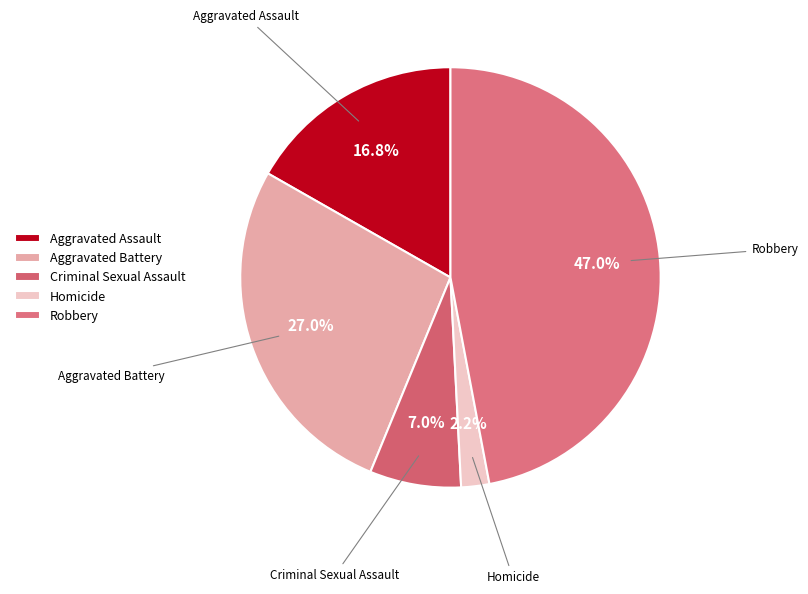

Which has a higher value, Aggravated Assault or Aggravated Battery?

Aggravated Battery